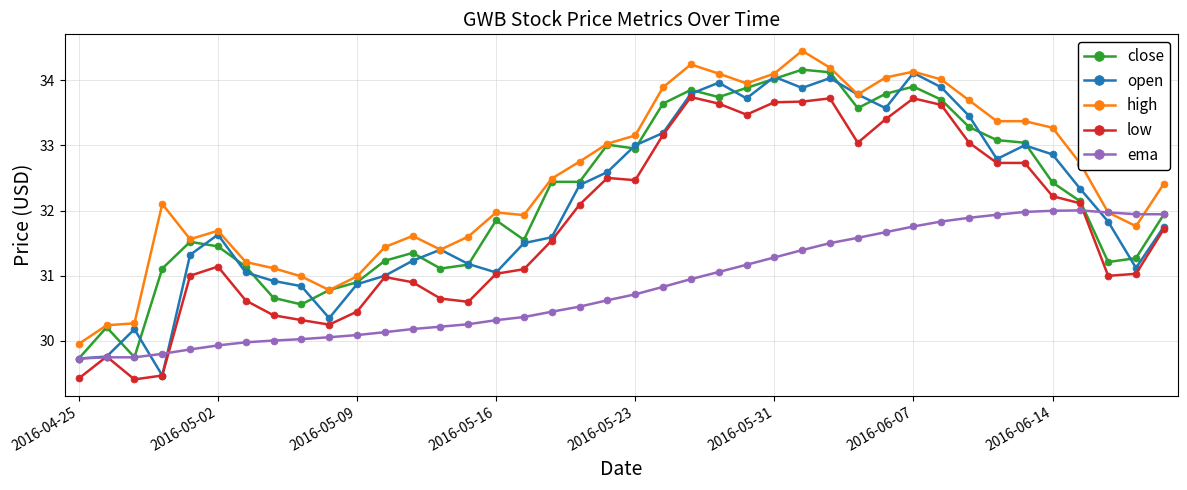

True or false: high and low intersect in this chart.

False